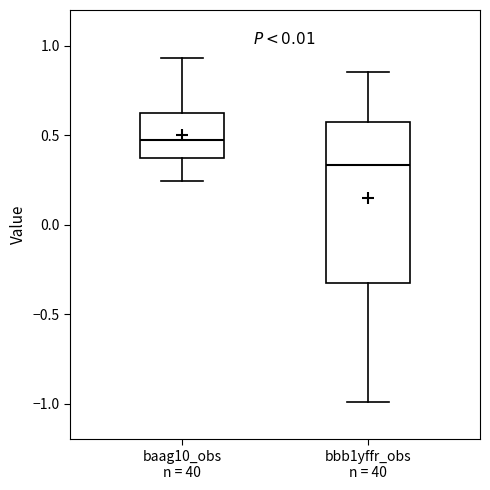

Where is the upper edge of the box for bbb1yffr_obs n = 40 on the y-axis? The values are not printed on the chart, so give them approximately, as read against the axis.

0.60